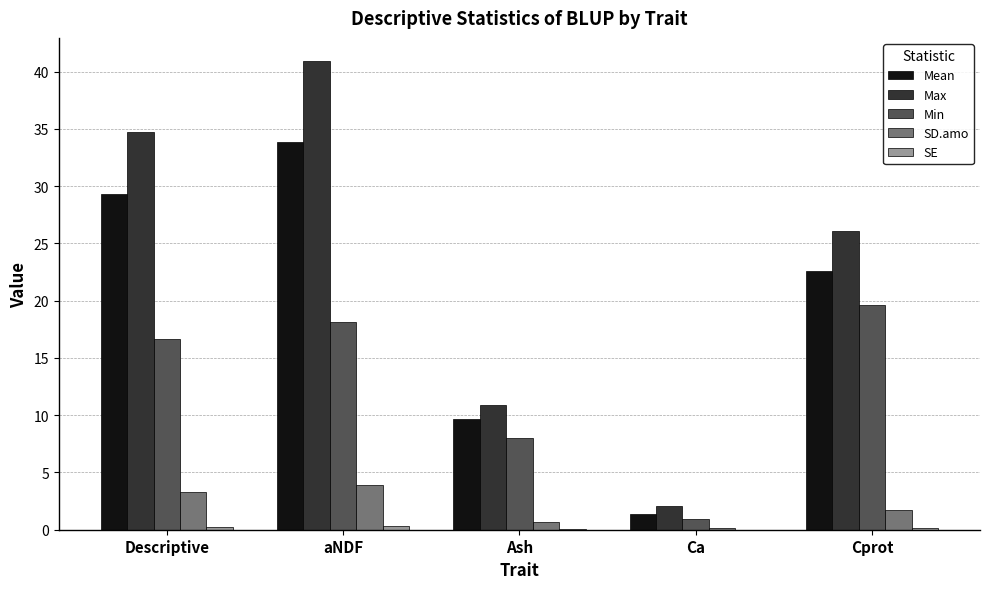

Is it true that Max equals 8.9 at aNDF?

False